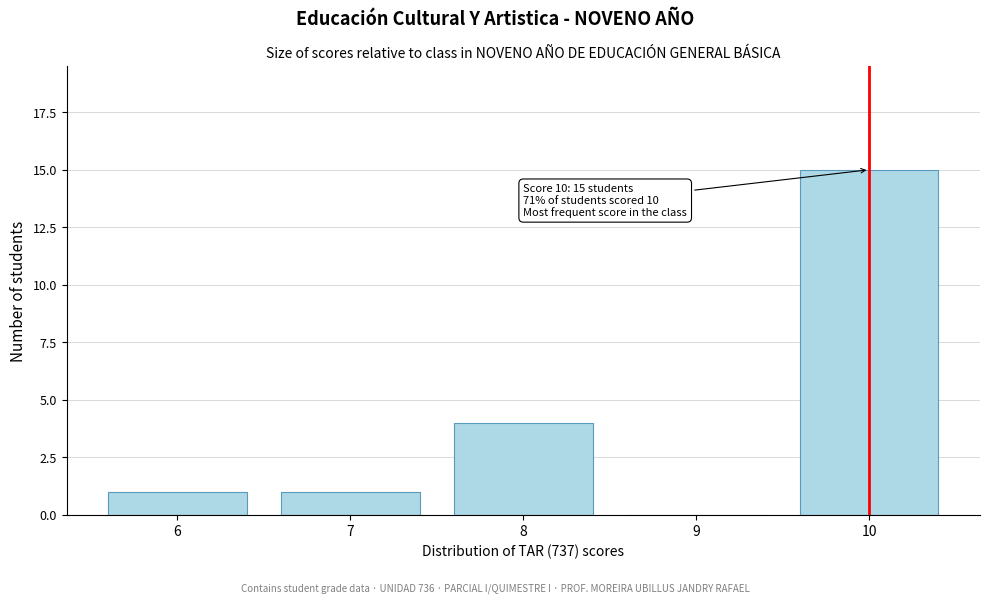

Which range on the x-axis has the tallest bar?

9.5 to 10.5